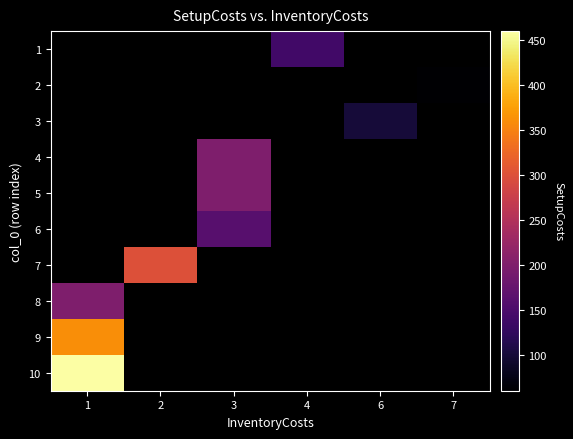

Which has a higher value, 4 or 2?

2